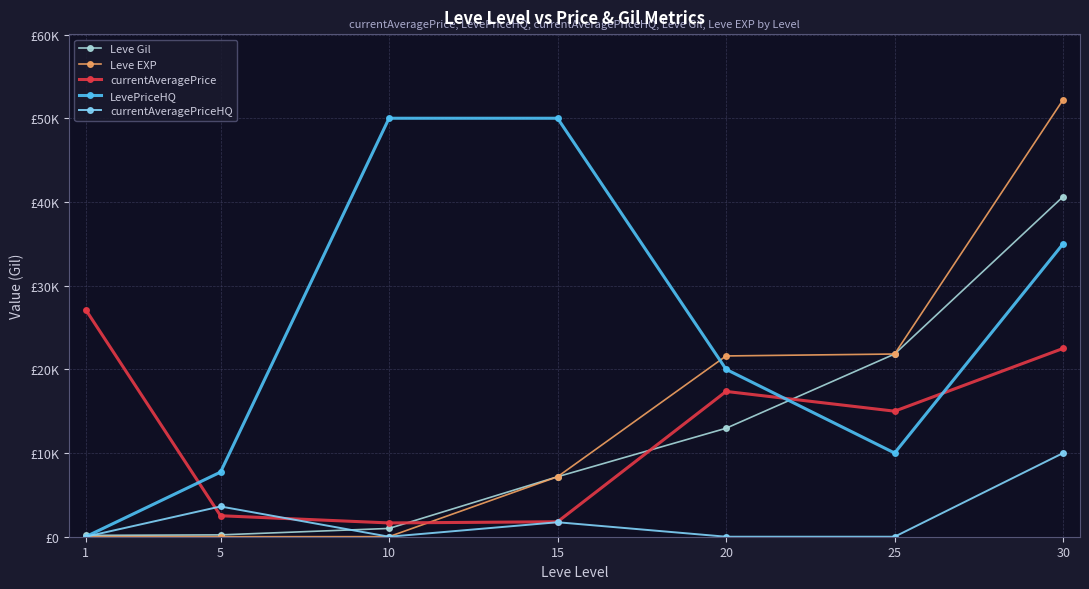

List the series in order of their peak value, highest first.

Leve EXP, LevePriceHQ, Leve Gil, currentAveragePrice, currentAveragePriceHQ